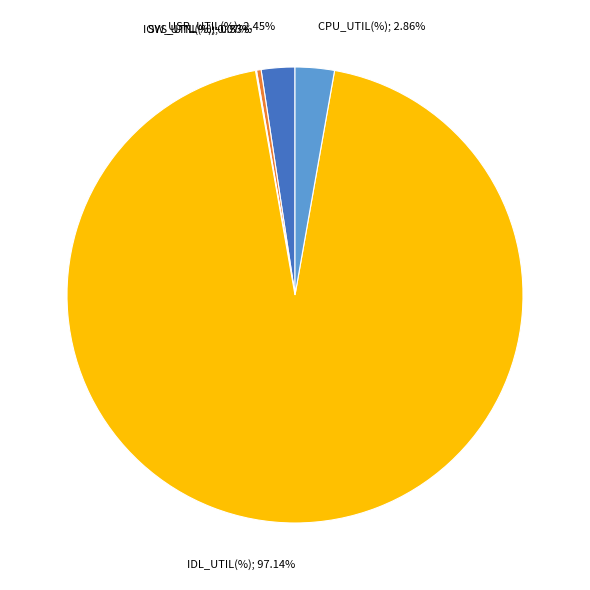

What portion of the pie excludes SYS_UTIL(%)?

99.7%